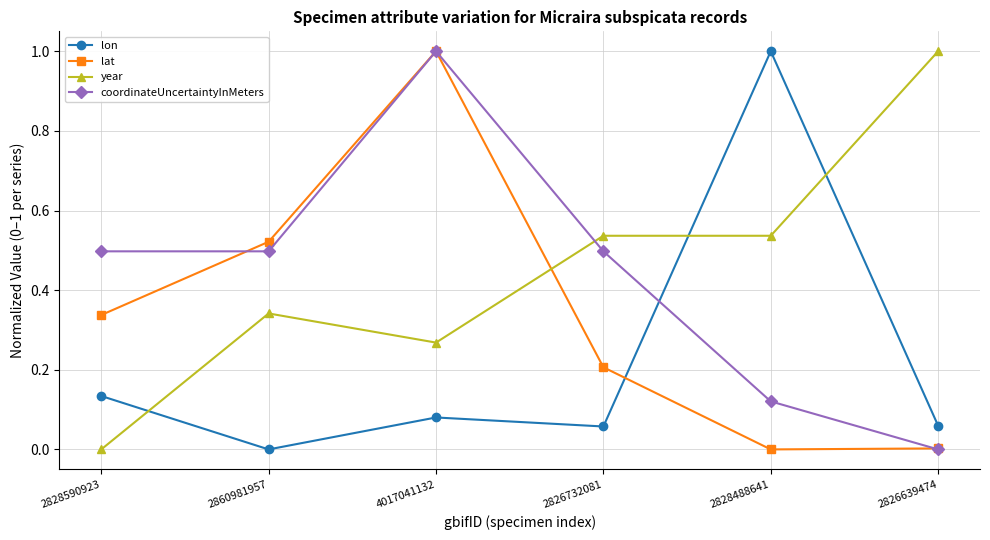

How many interior local valleys does the lon series have?

2